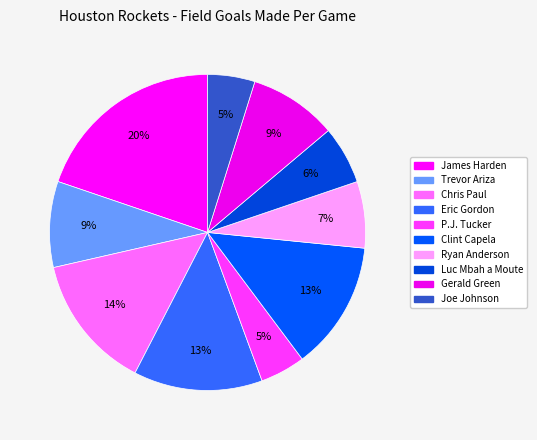

To the nearest percent, what portion does Luc Mbah a Moute represent?

6%